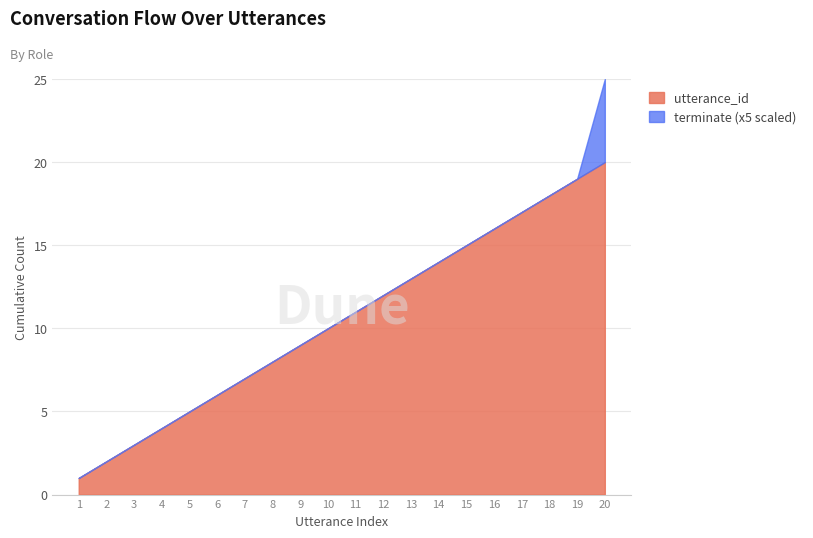

At which category is the sum across all series the highest?

20